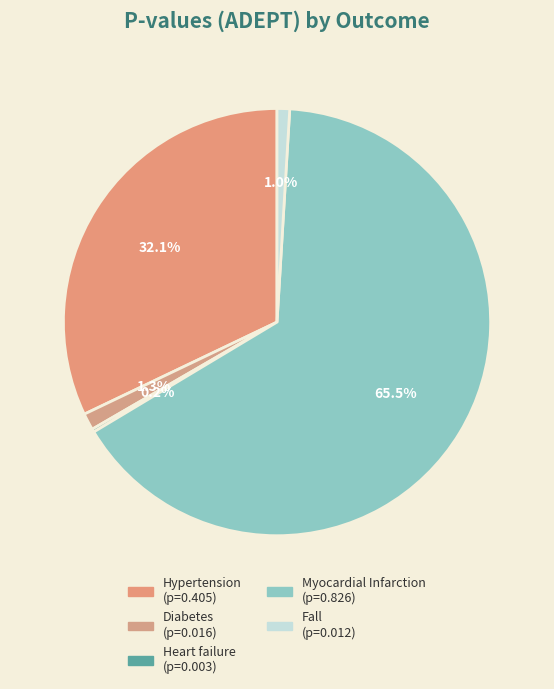

What percentage is the Diabetes slice, to the nearest percent?

1%